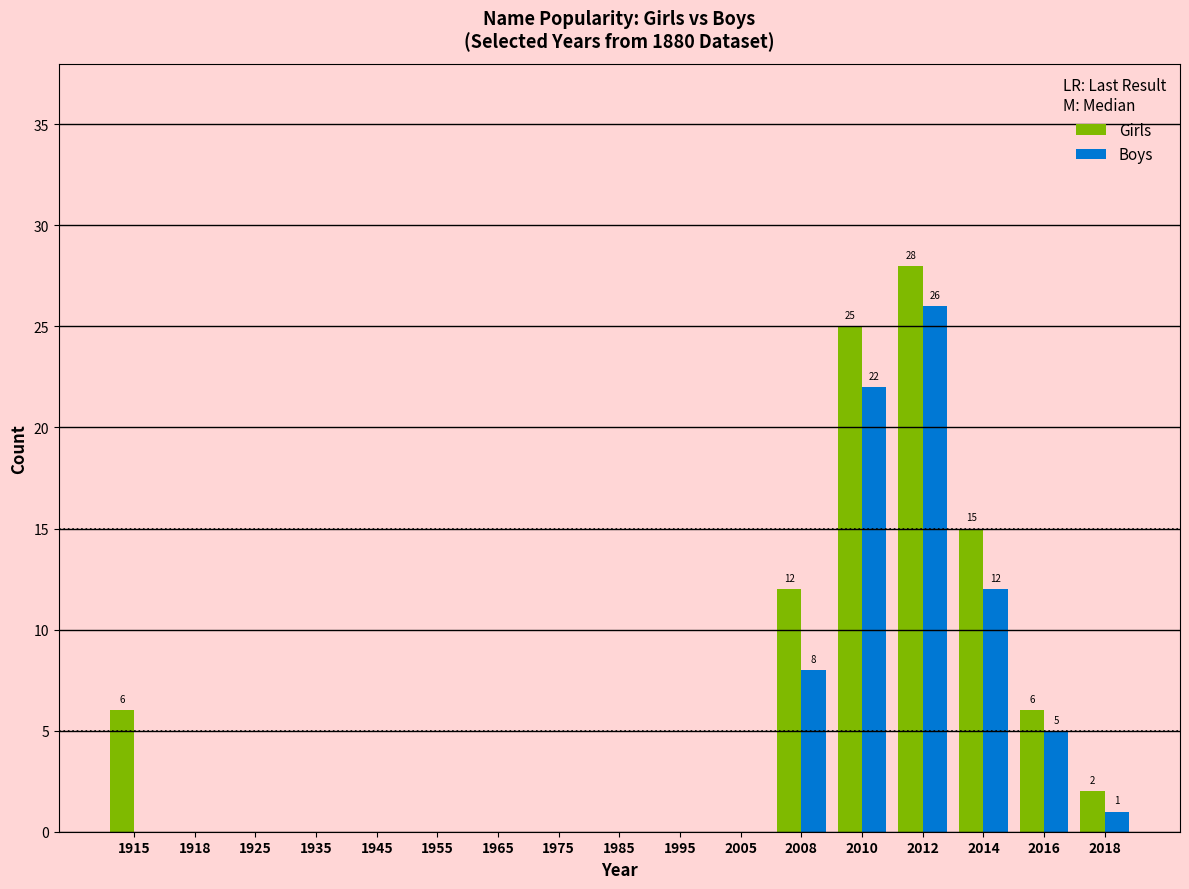

At which category is the sum across all series the highest?

2012